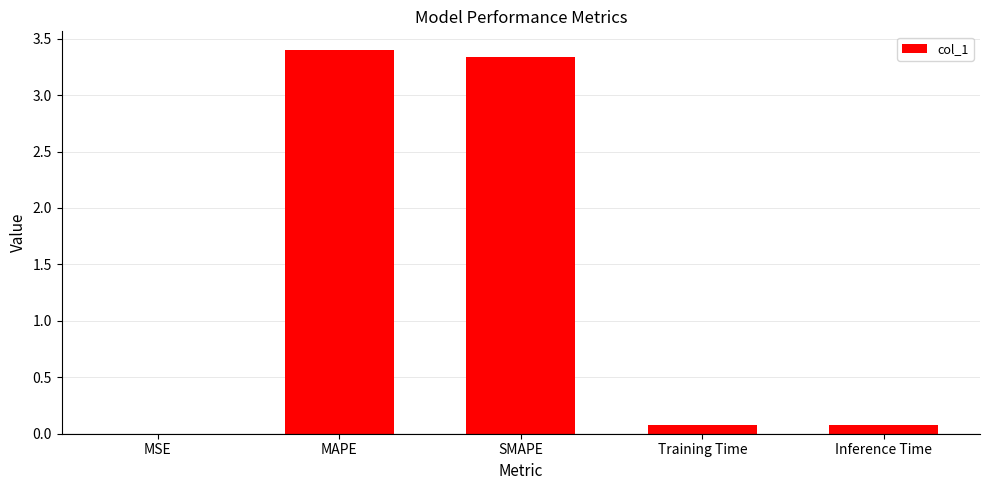

What is the change in value from MSE to Training Time?

+0.1